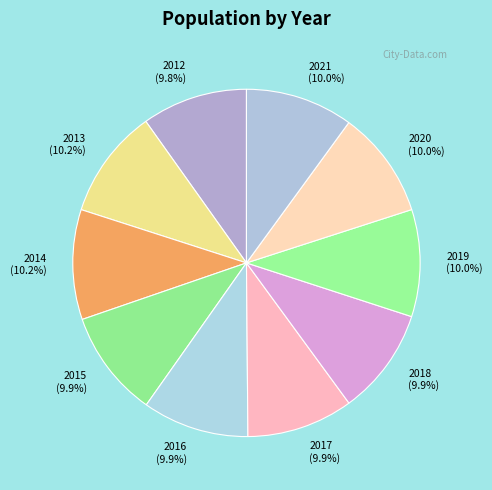

Does 2018 represent more than half of the total?

No